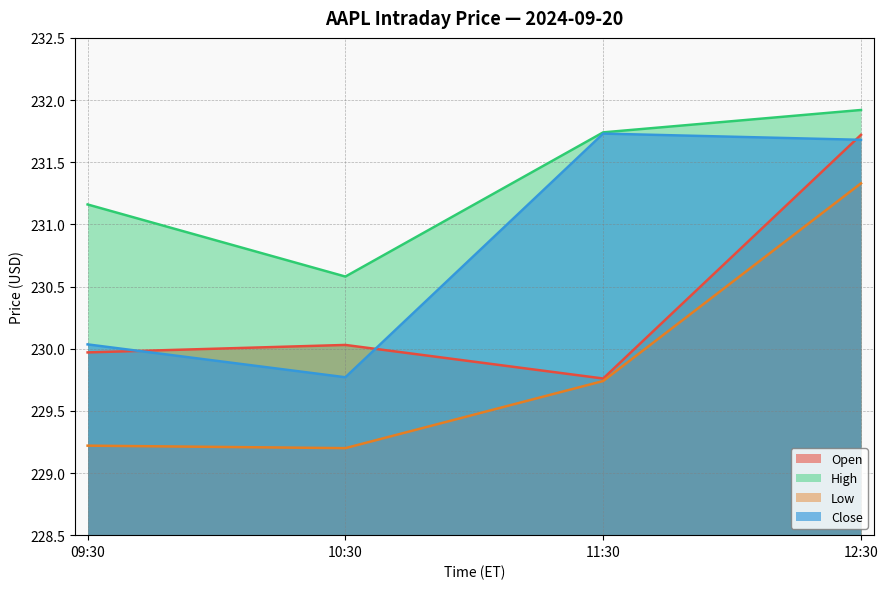

True or false: Low and Open intersect in this chart.

False